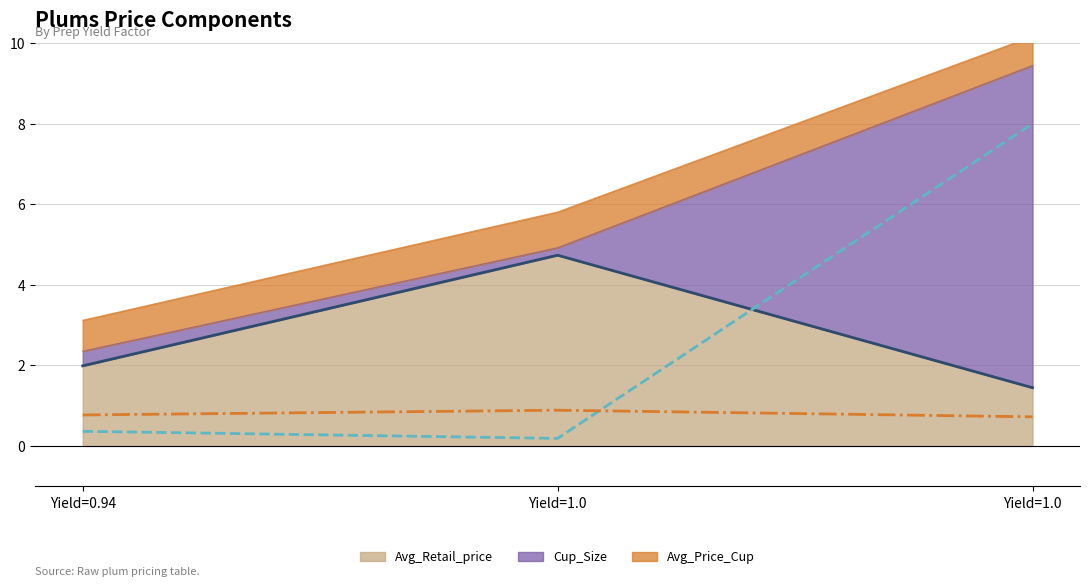

The Avg_Retail_price (line) series shows 4.7 at Yield=1.0. True or false?

True